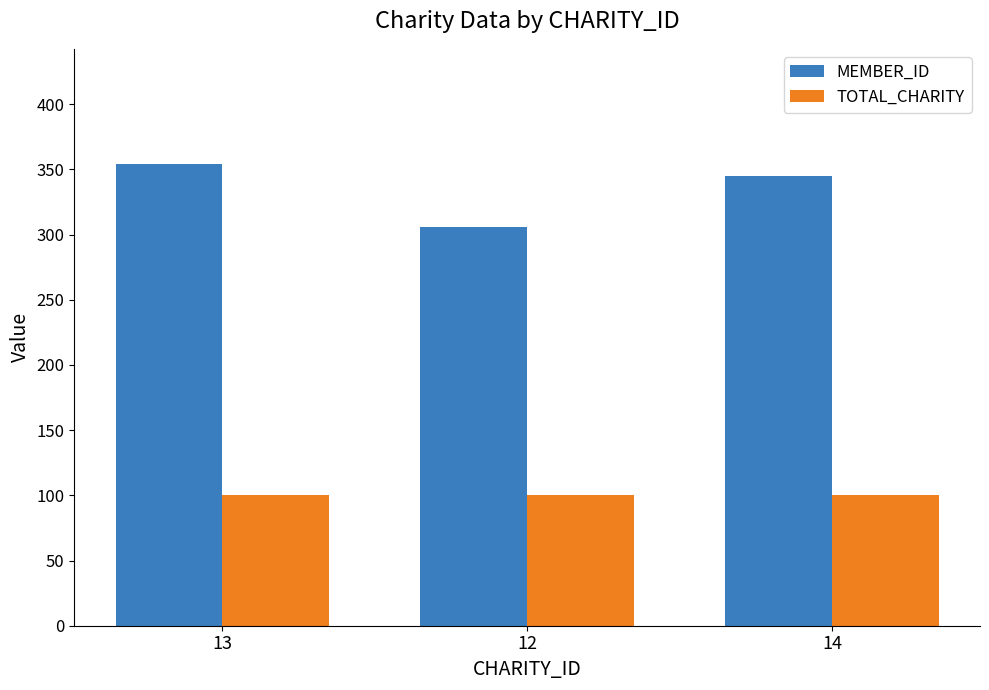

How many values in the MEMBER_ID series are below 345?

1